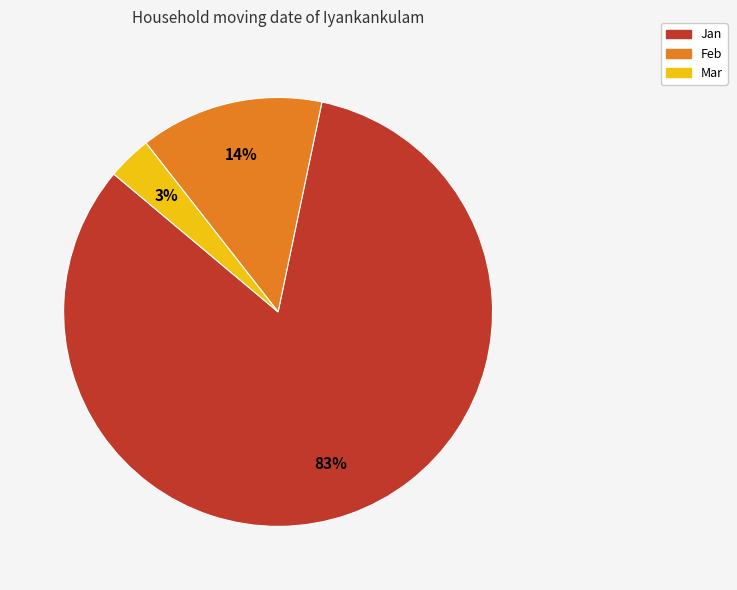

Which slice is the smallest?

Mar